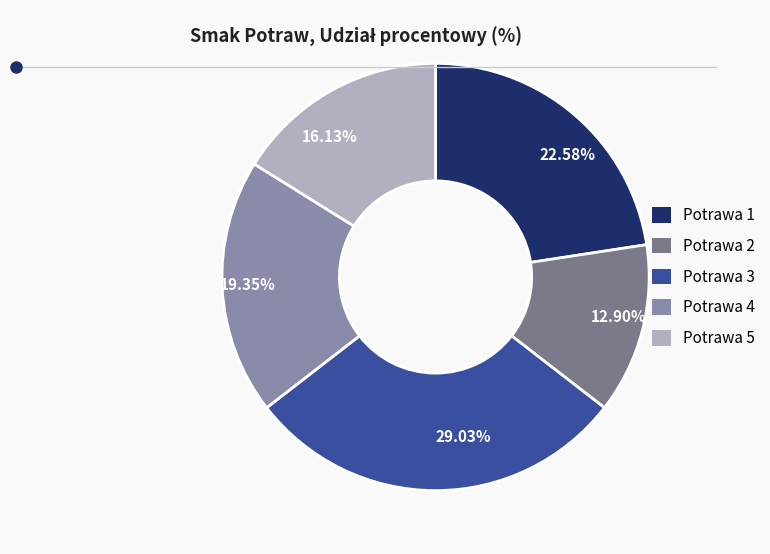

To the nearest percent, what is the average slice percentage?

20%